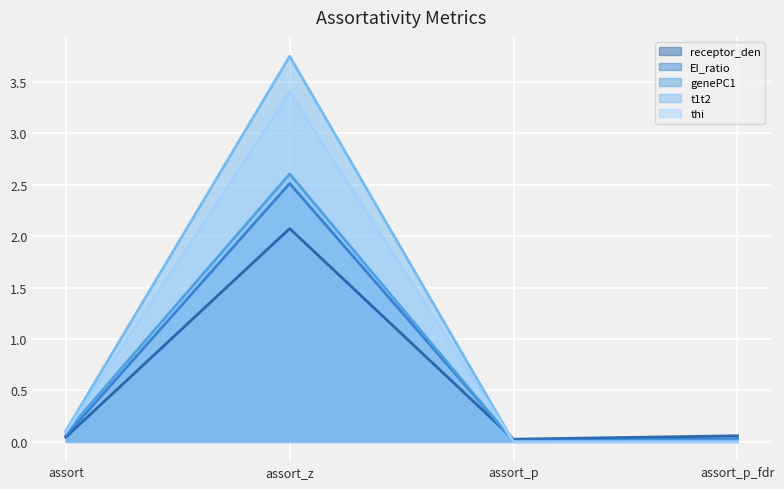

What is the difference between the highest and lowest values at assort_z?

1.7